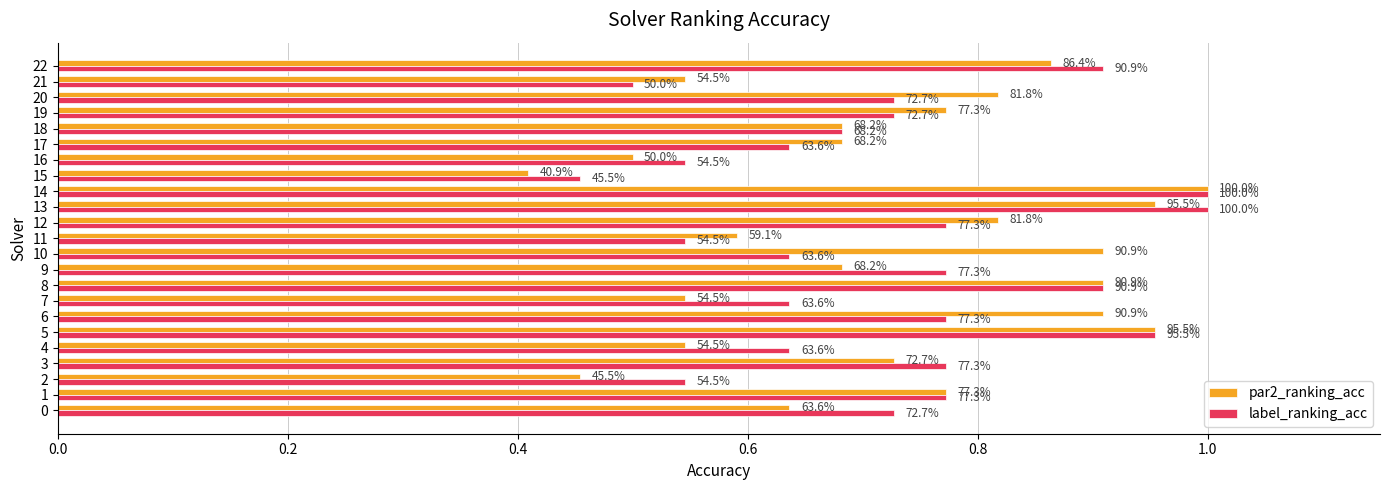

What are all the series names shown in the legend?

par2_ranking_acc, label_ranking_acc